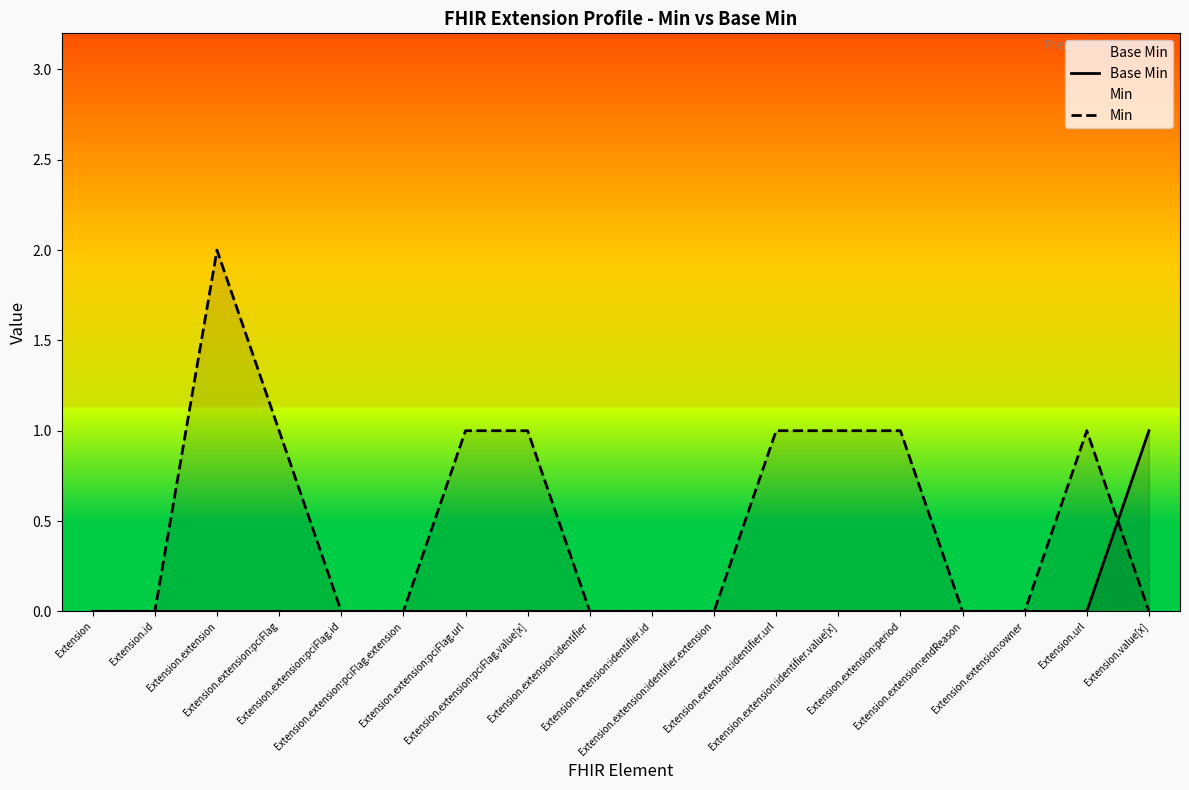

What is the sum of all Min values?

9